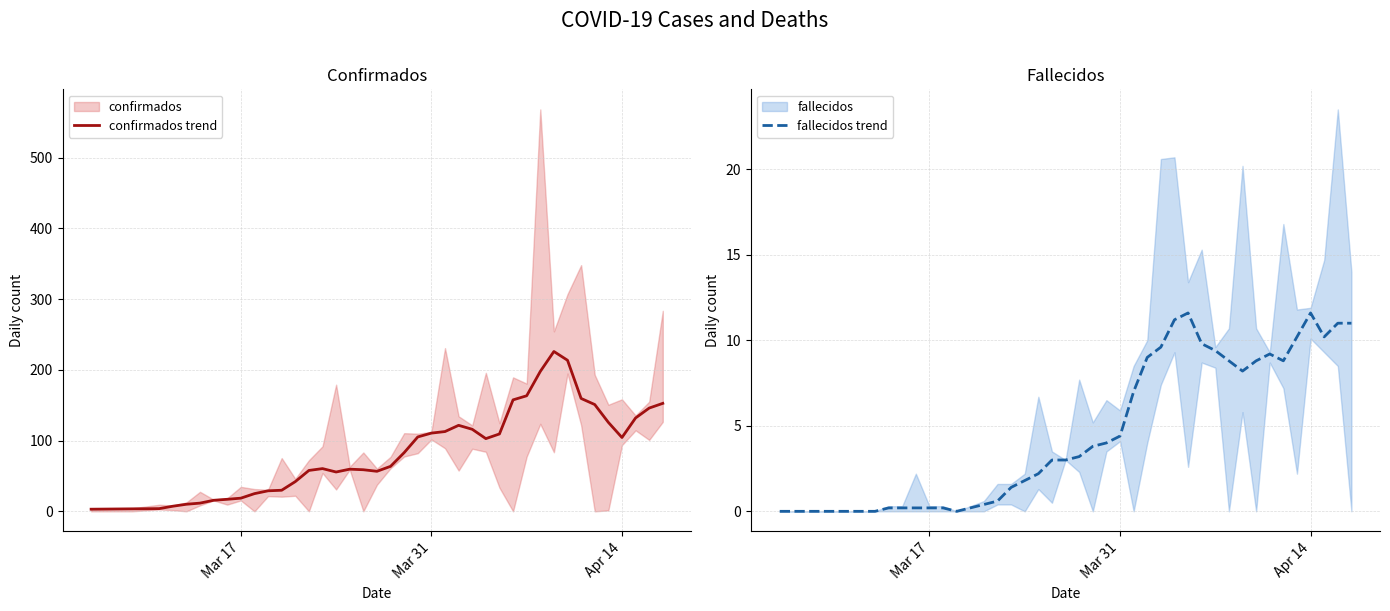

Rank the series by their average value, from highest to lowest.

confirmados trend, fallecidos trend